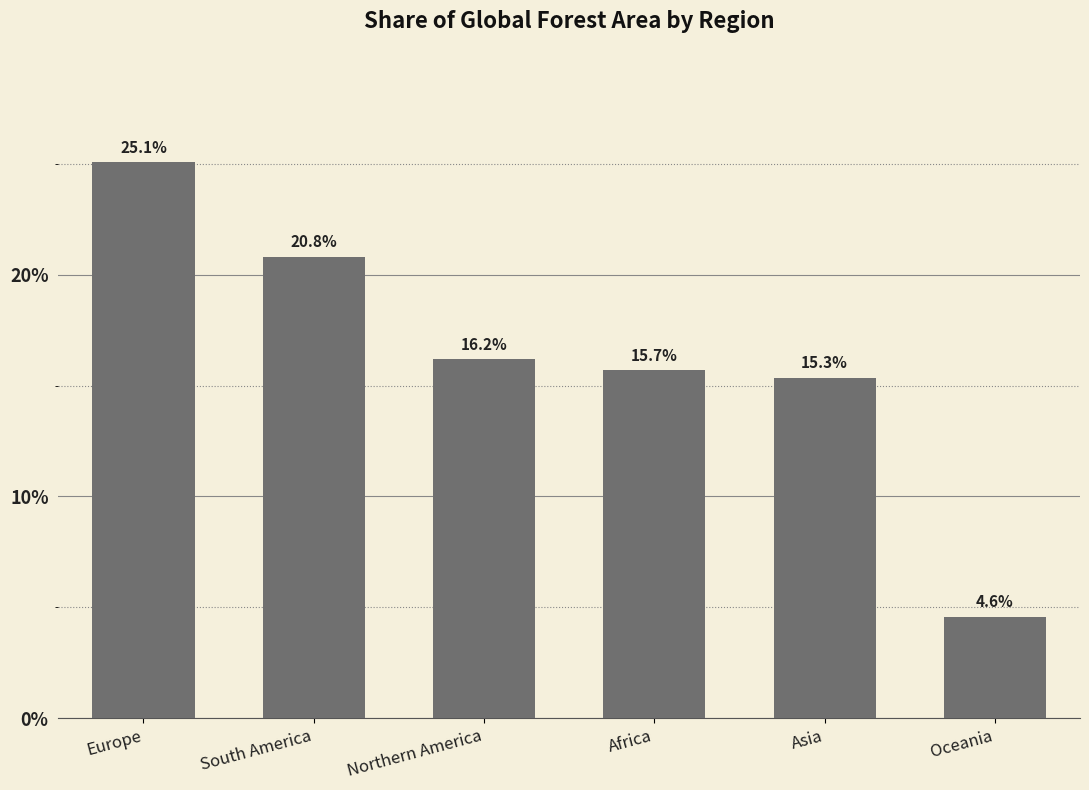

Which label corresponds to the largest value in the chart?

Europe